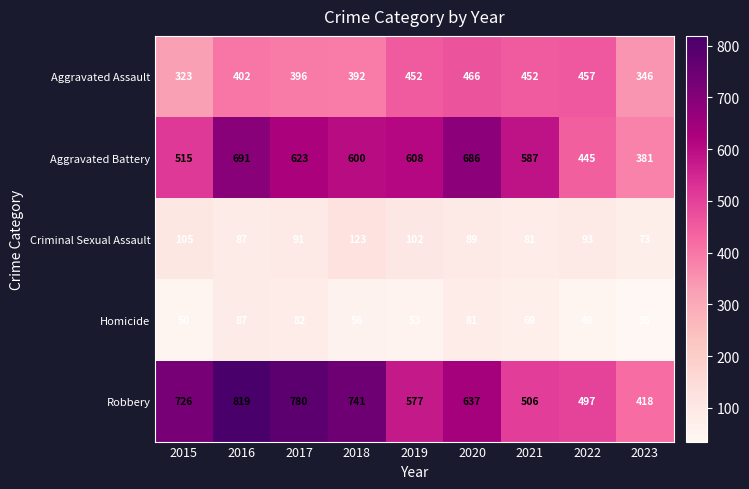

Which category has the lowest value in the Criminal Sexual Assault series?

2023